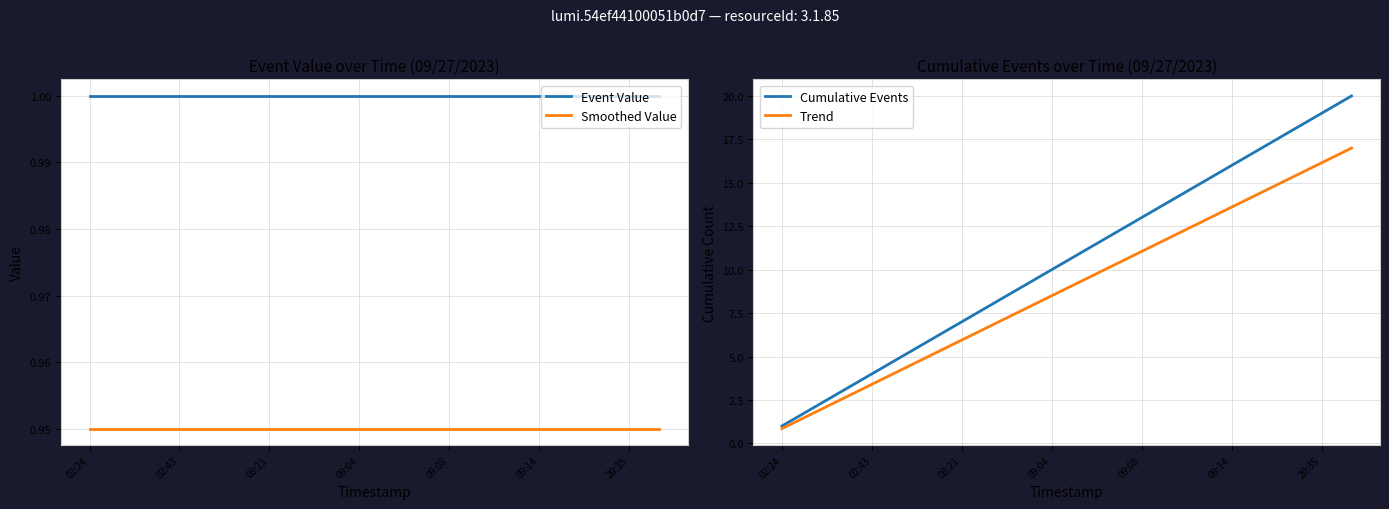

What is the maximum value for Trend?

17.0